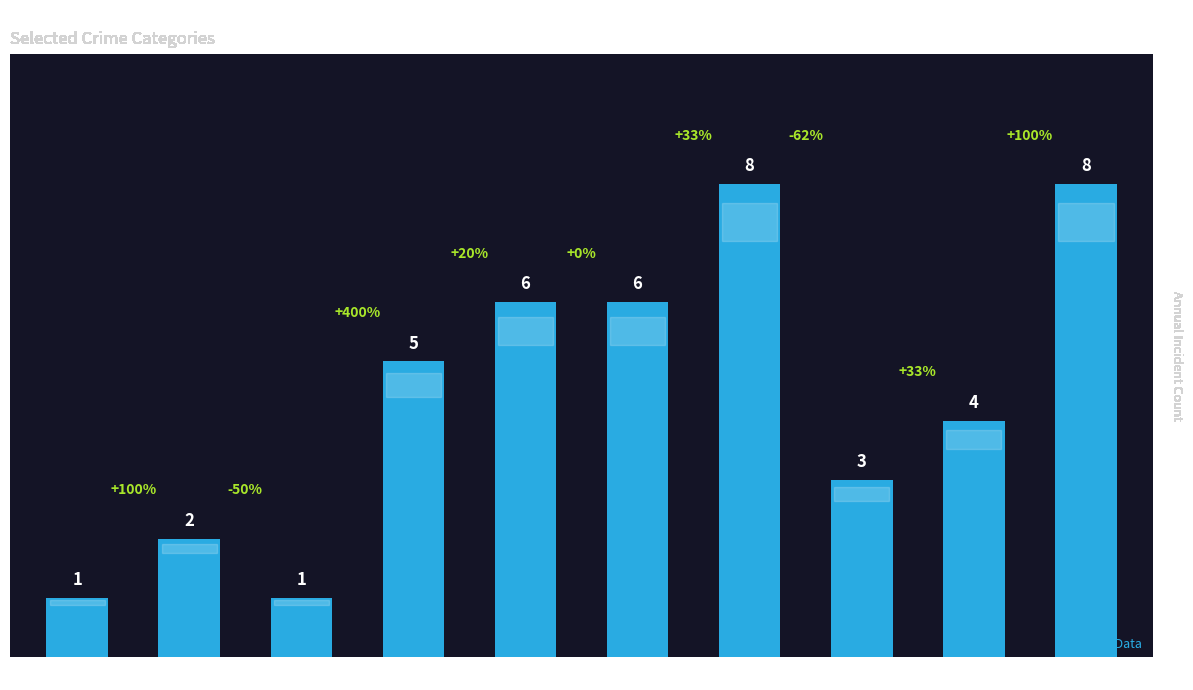

What is the greatest value displayed?

8